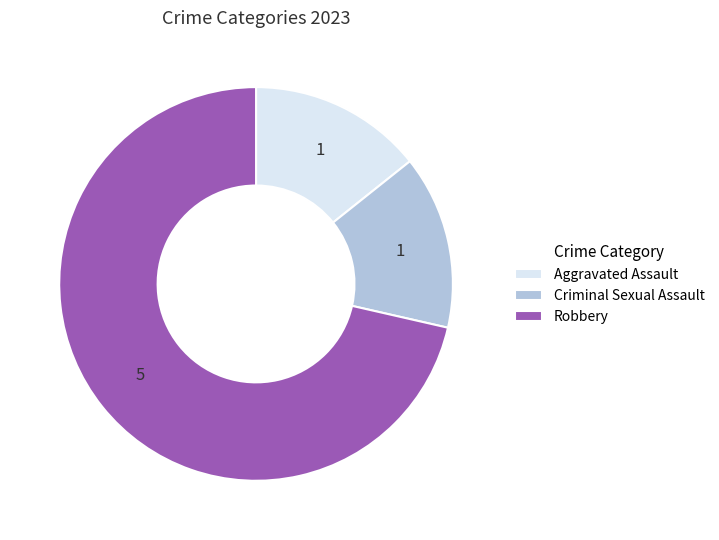

Do Robbery and Criminal Sexual Assault together represent more than half of the pie?

Yes